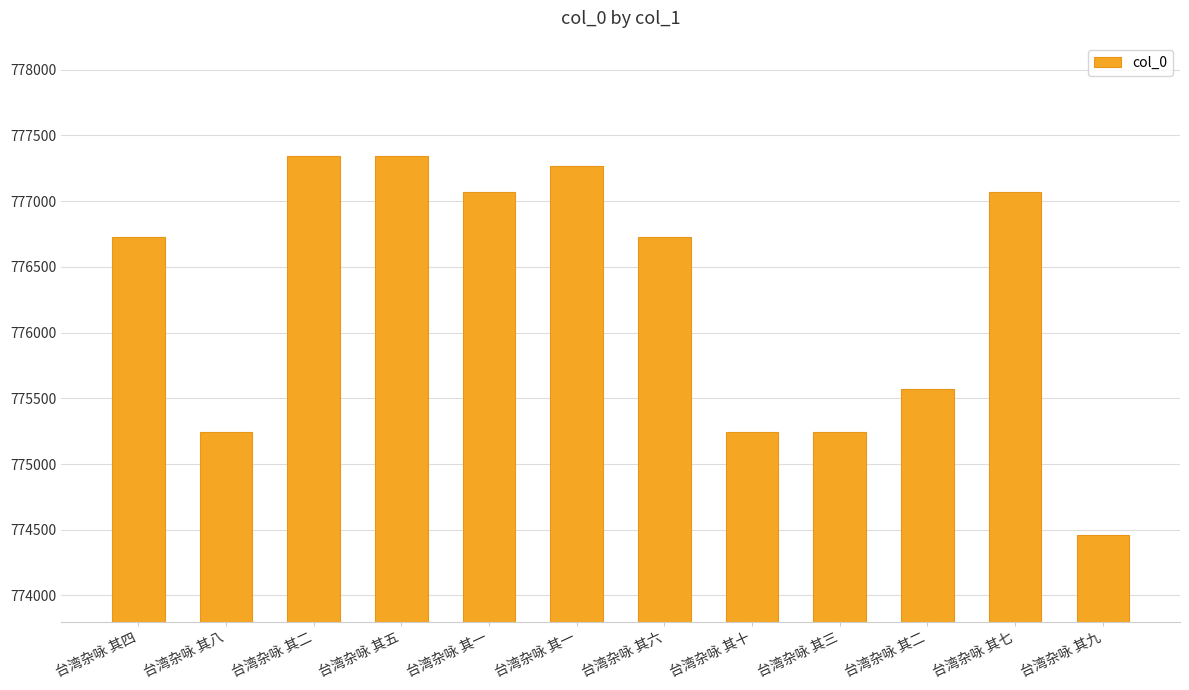

What is the sum of the values at 台湾杂咏 其九 and 台湾杂咏 其四?

1551189